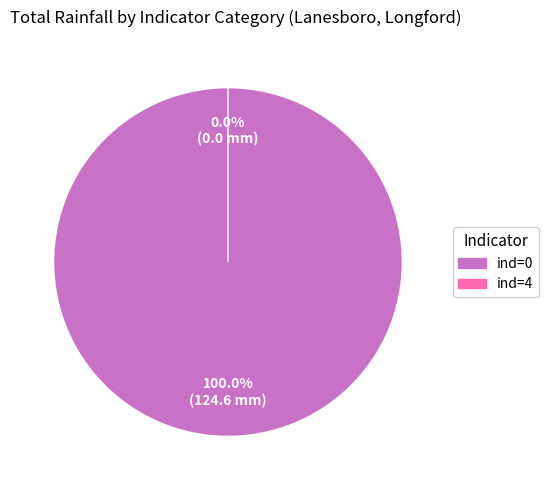

Does 4 account for over 50% of the chart?

No